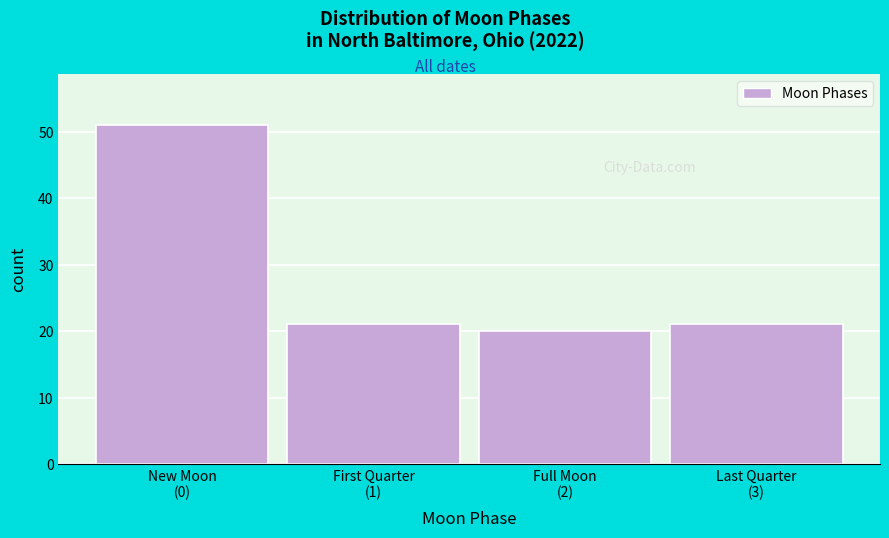

Reading left to right, list all the values displayed in this chart.

51	21	20	21